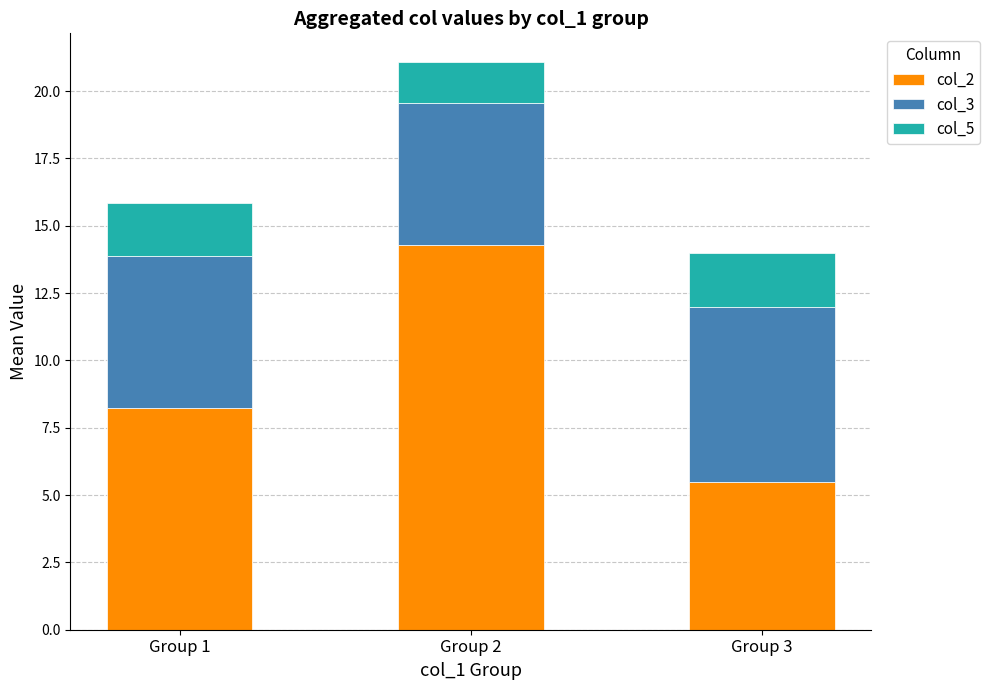

At which label does col_2 reach its minimum?

Group 3